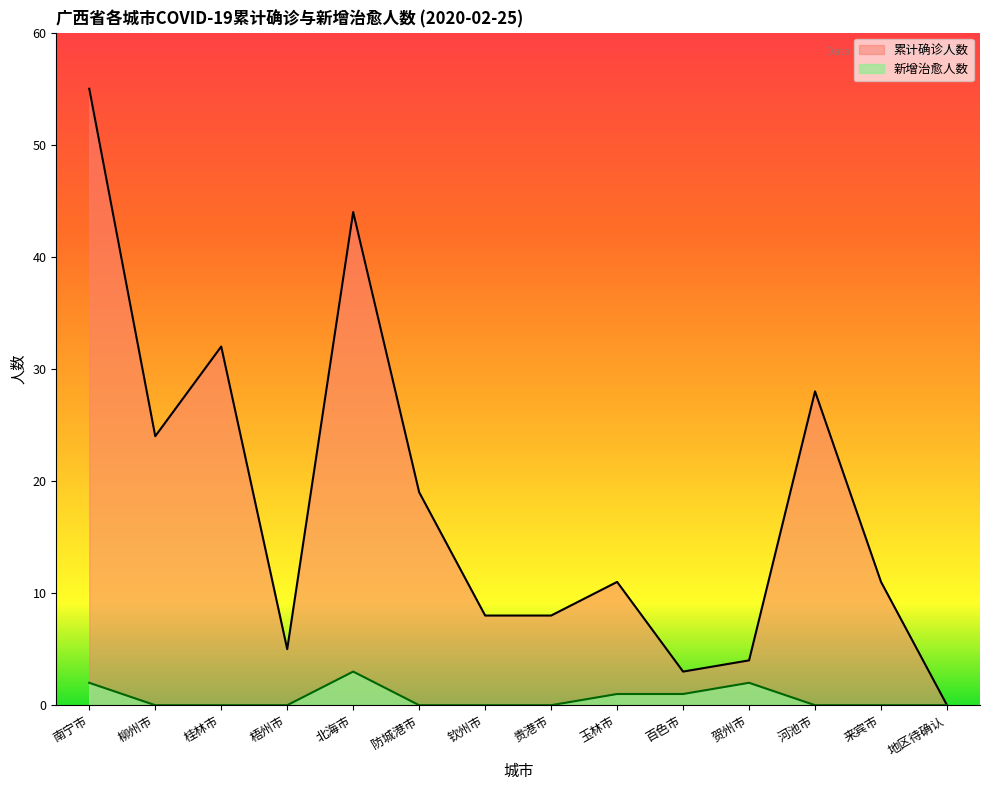

Reading right to left, transcribe all the data shown in this chart.

累计确诊人数: 地区待确认=0	来宾市=11	河池市=28	贺州市=4	百色市=3	玉林市=11	贵港市=8	钦州市=8	防城港市=19	北海市=44	梧州市=5	桂林市=32	柳州市=24	南宁市=55
新增治愈人数: 地区待确认=0	来宾市=0	河池市=0	贺州市=2	百色市=1	玉林市=1	贵港市=0	钦州市=0	防城港市=0	北海市=3	梧州市=0	桂林市=0	柳州市=0	南宁市=2